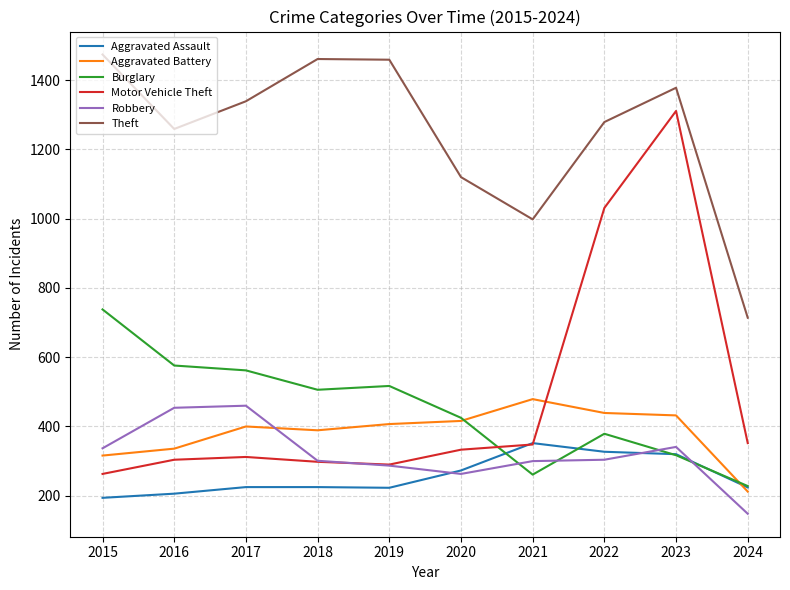

Where do Aggravated Assault and Aggravated Battery first cross each other?

2023 and 2024